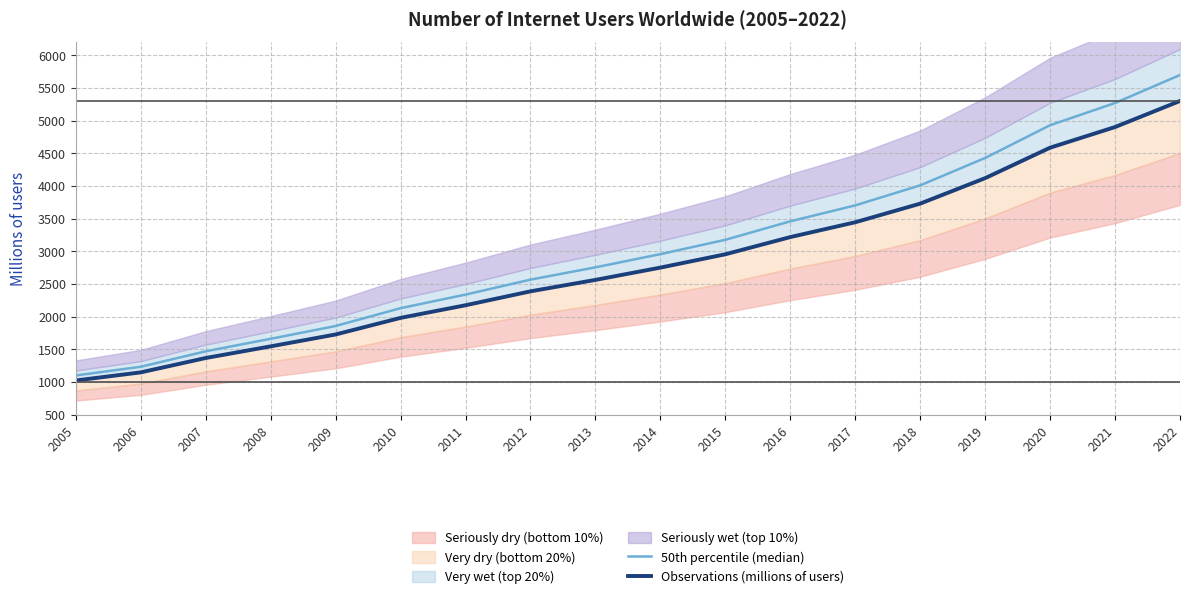

True or false: Observations (millions of users) and 50th percentile (median) cross at least once.

False